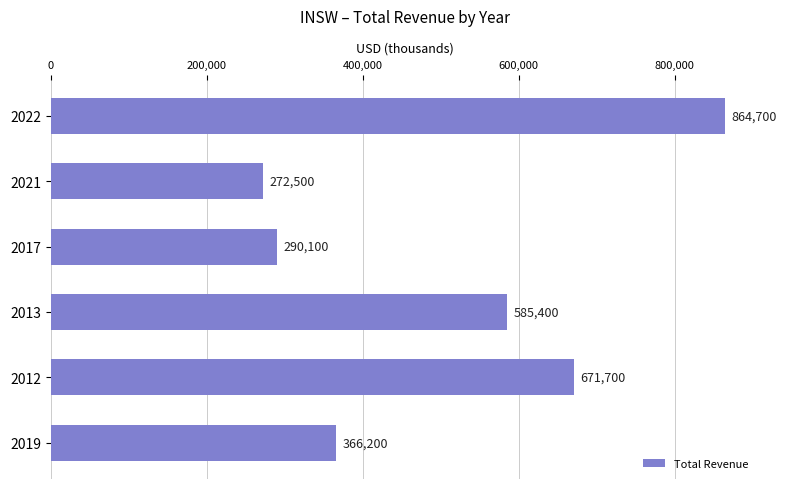

List the labels in order of value, smallest first.

2021, 2017, 2019, 2013, 2012, 2022